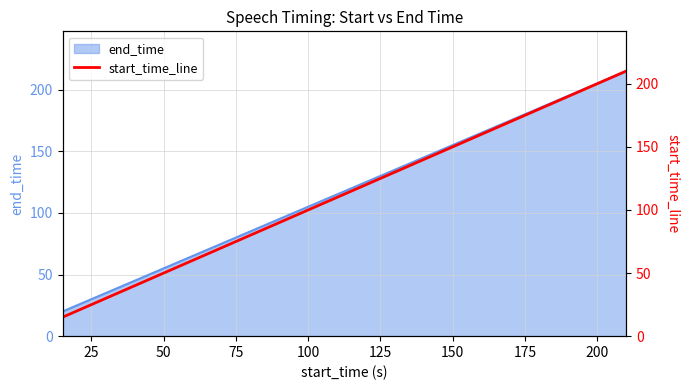

How many data points are less than 115?

20